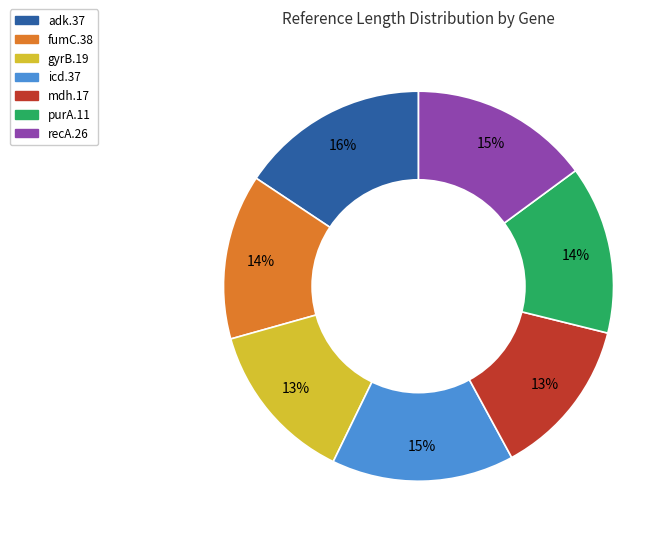

Does any single category account for the majority?

No